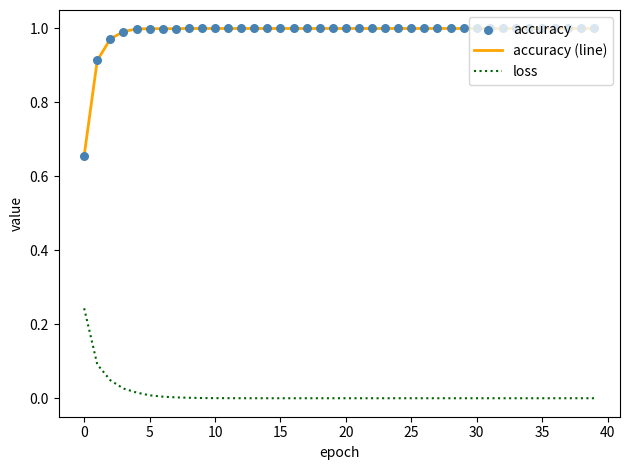

What is the difference between the maximum and minimum values in the accuracy (line) series?

0.3